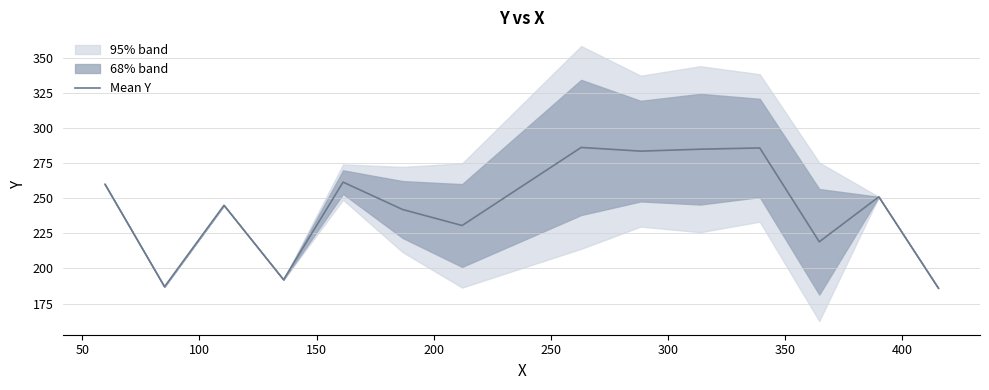

What is the highest value of the Mean Y series?

286.2